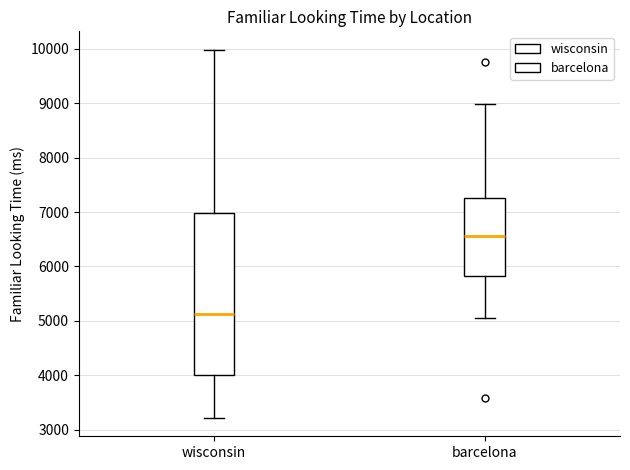

Reading left to right, transcribe this box plot: for each box, give where its median line is, the range the box spans, and where its two whiskers end, as read against the y-axis. The values are not printed on the chart, so give them approximately, as read against the axis.

wisconsin: median 5100, box 4000 to 7000, whiskers 3200 to 10000
barcelona: median 6600, box 5800 to 7300, whiskers 5100 to 9000